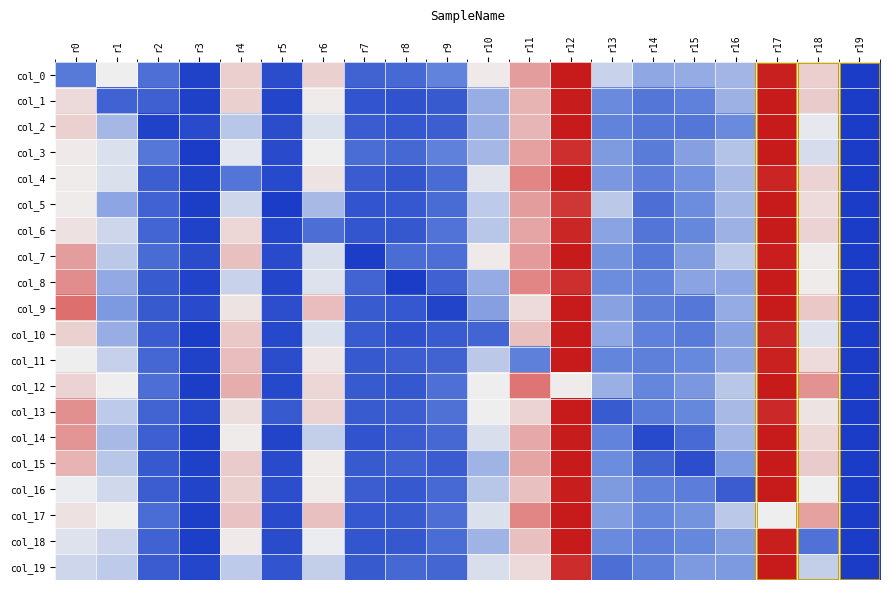

Between r7 and r14, which is larger?

r14